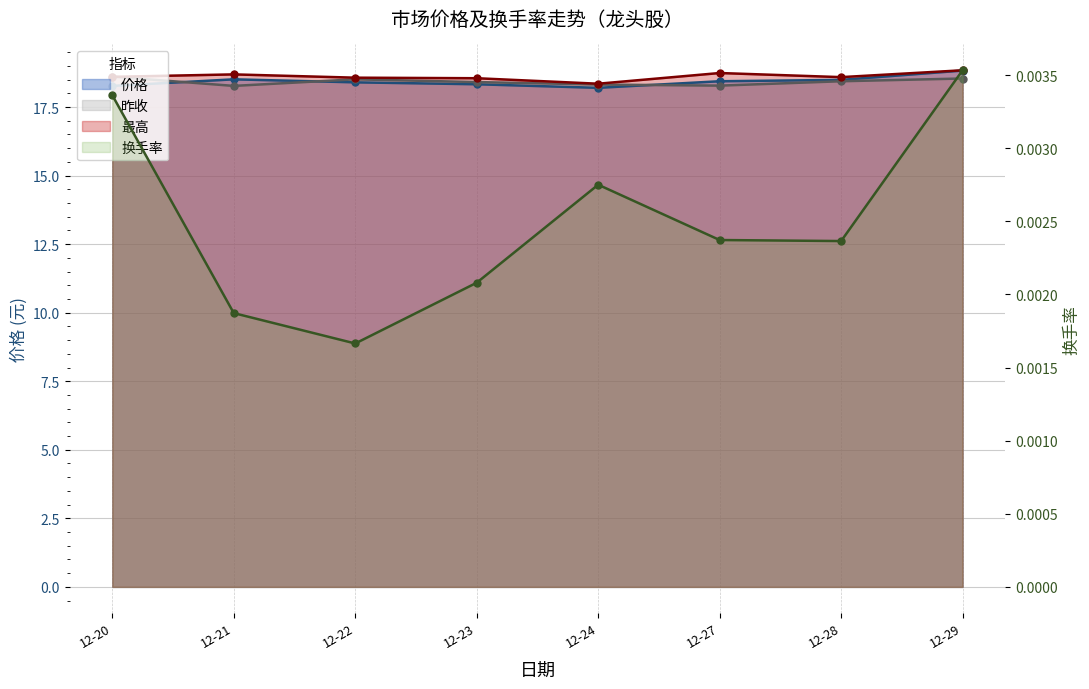

At which label is 价格 closest to 18?

12-24